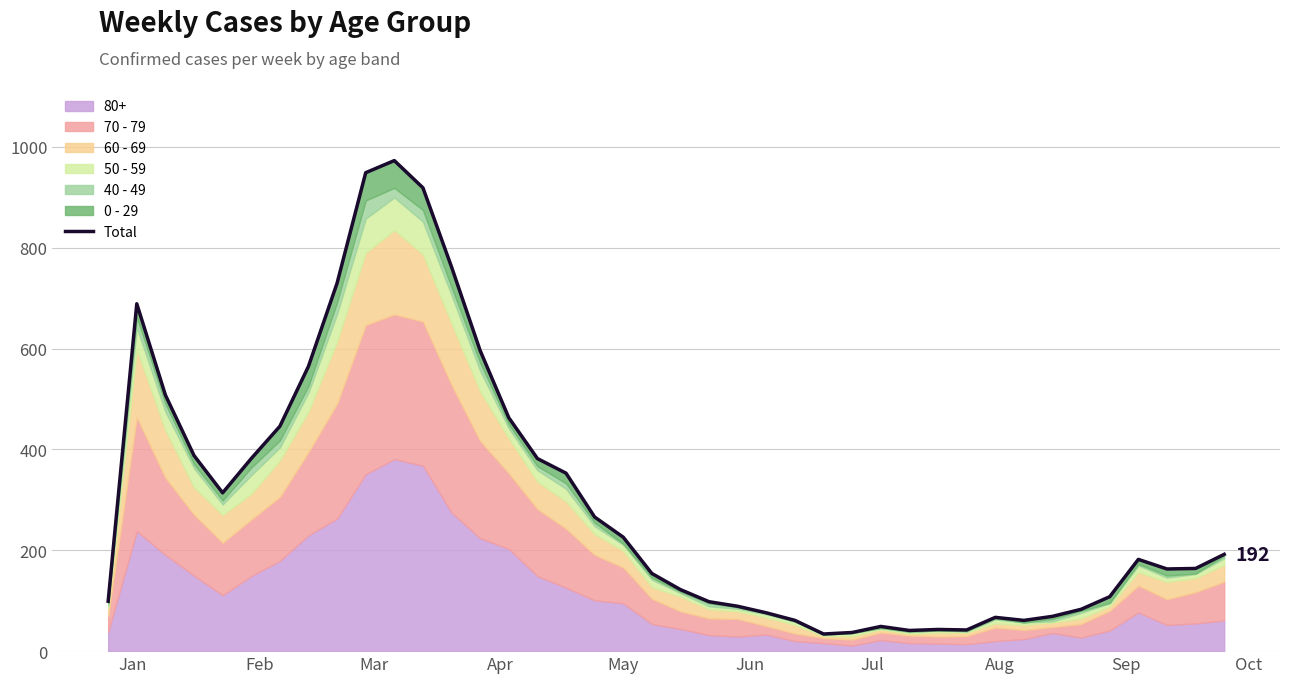

How many values exceed 182?

19